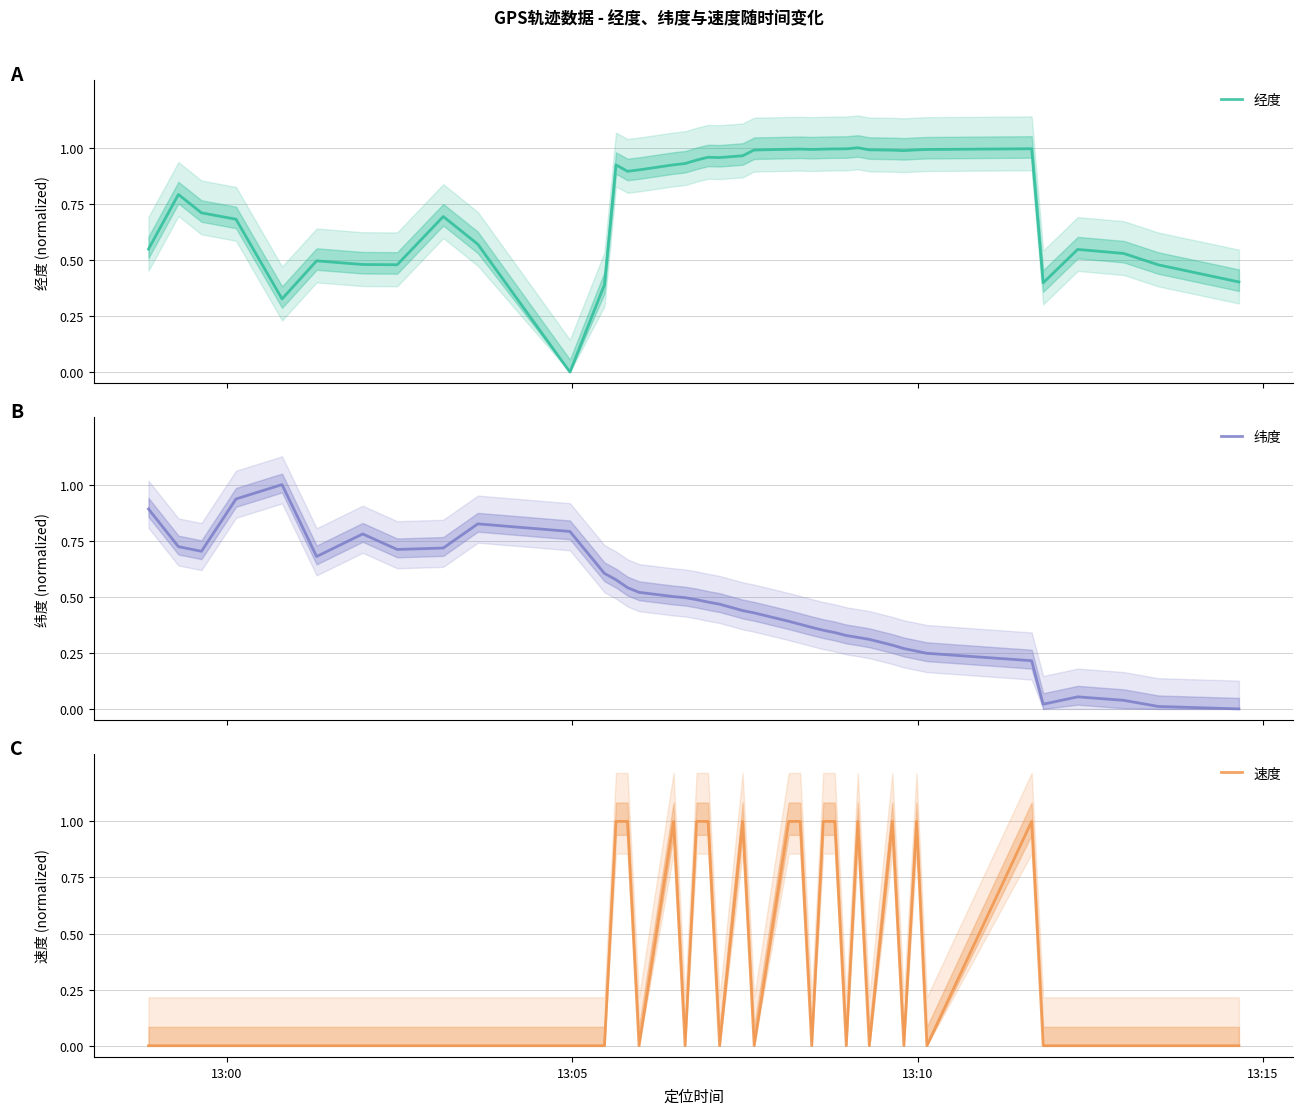

What is the maximum value for 纬度?

1.0